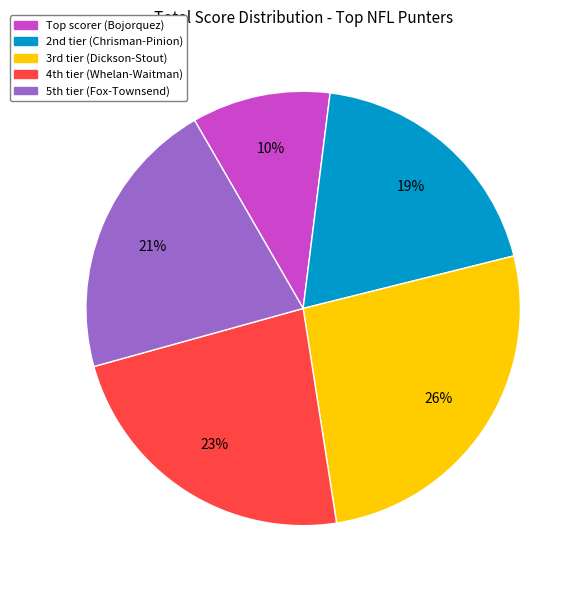

Is there a majority slice in this chart?

No